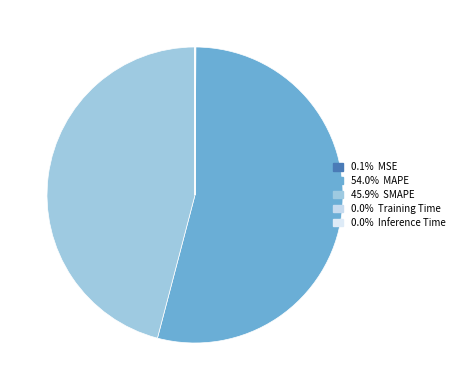

Is there any slice that represents more than half of the pie?

Yes